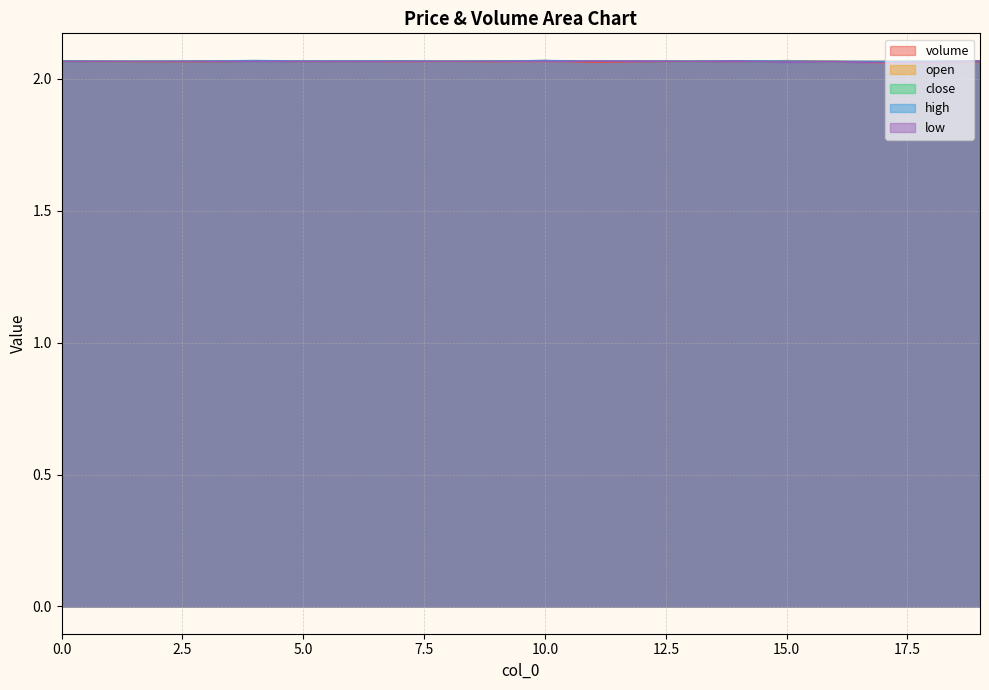

What is the value of the high point at the 17th from the left?

2.1